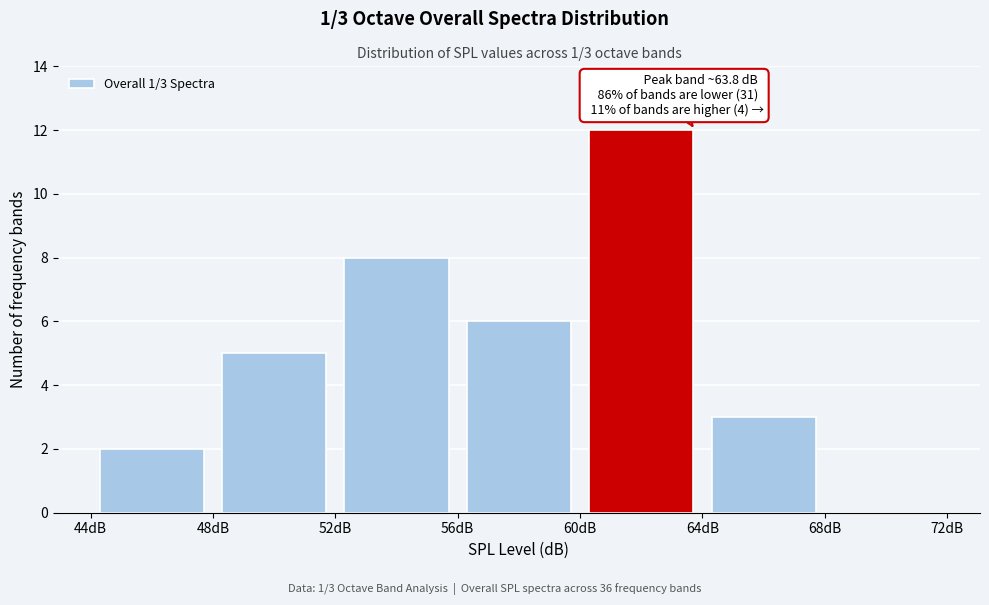

Which range on the x-axis has the tallest bar?

60 to 64